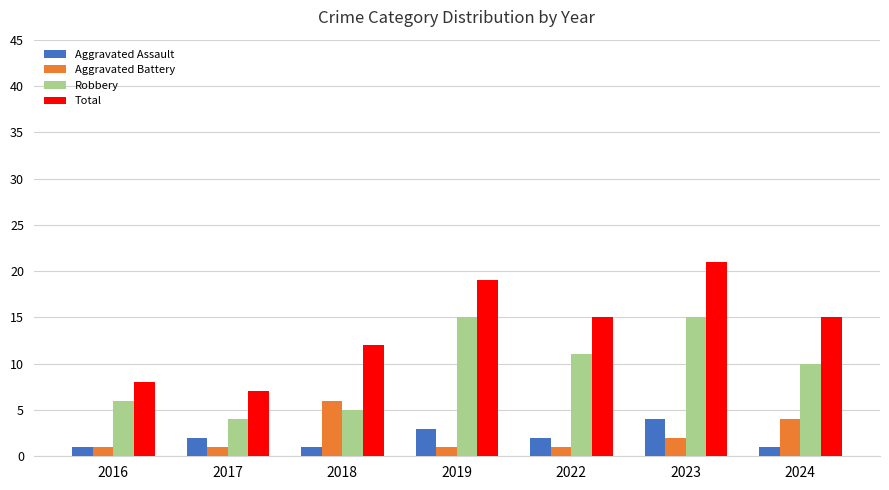

Reading left to right, transcribe all the data shown in this chart.

Aggravated Assault: 1	2	1	3	2	4	1
Aggravated Battery: 1	1	6	1	1	2	4
Robbery: 6	4	5	15	11	15	10
Total: 8	7	12	19	15	21	15